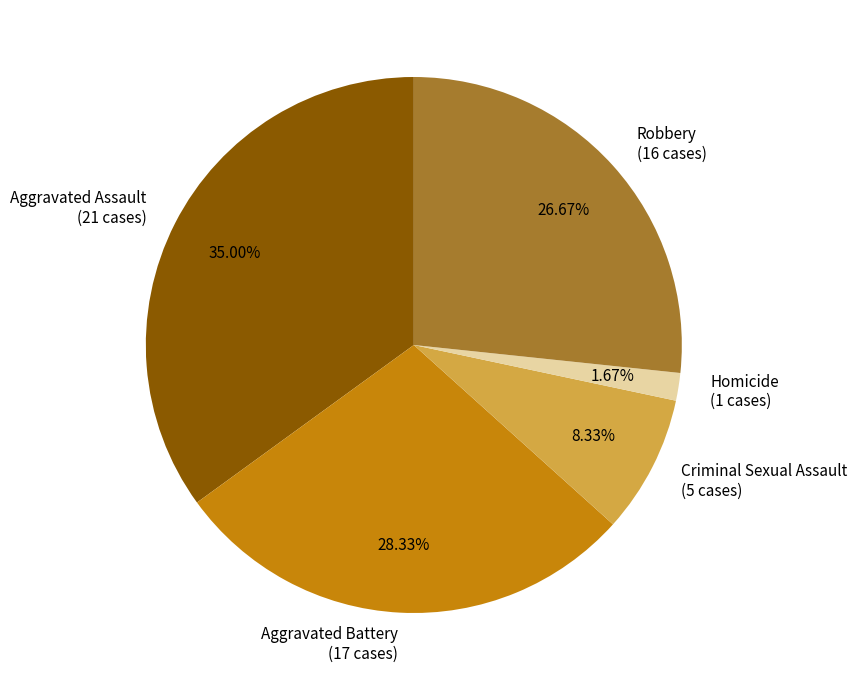

Which has a higher value, Aggravated Assault (21 cases) or Homicide (1 cases)?

Aggravated Assault (21 cases)